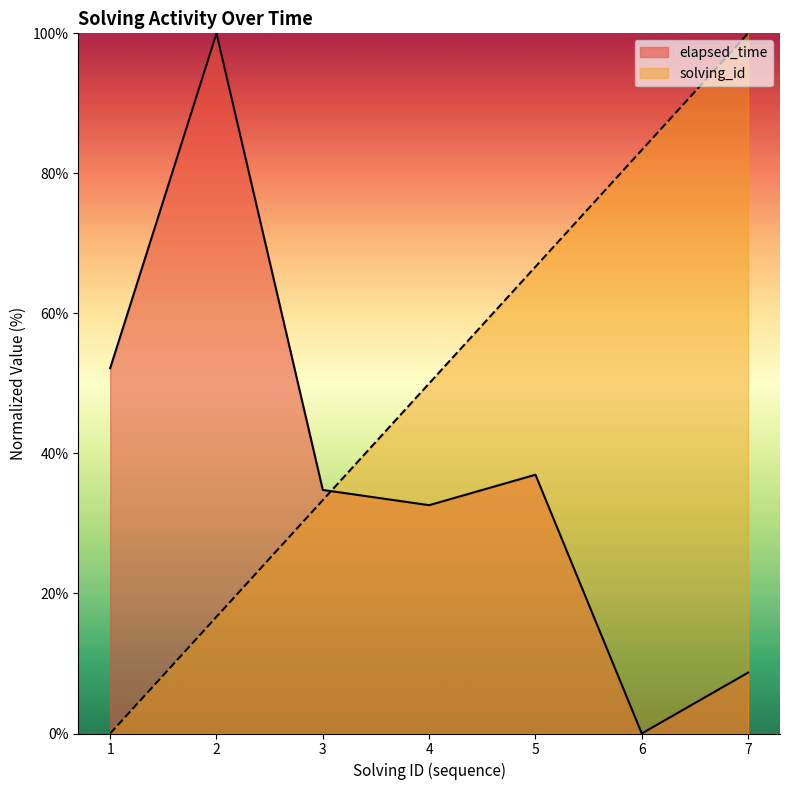

At which category does elapsed_time reach its first local valley?

4